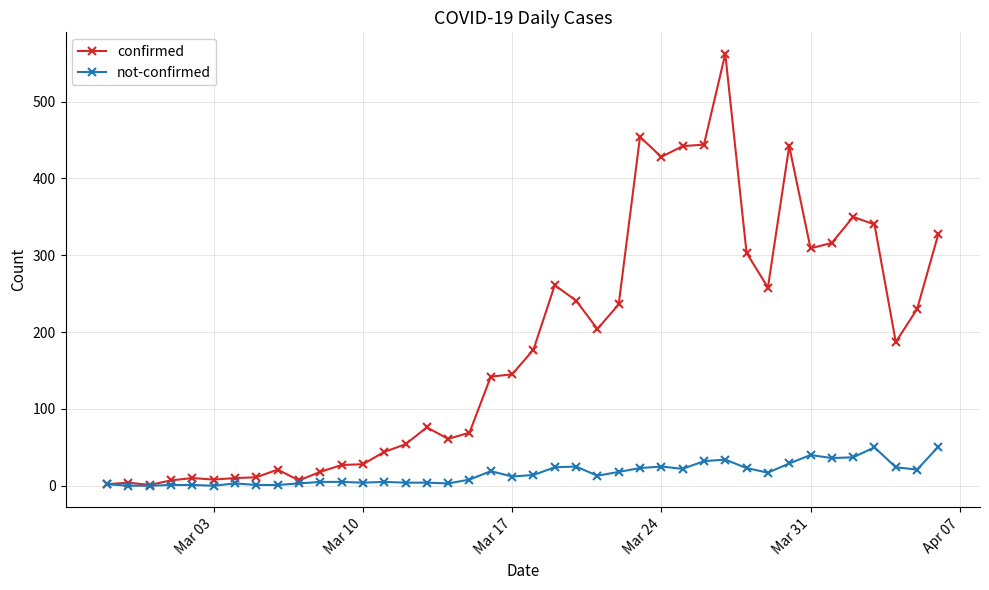

Which series has the largest total across all categories?

confirmed